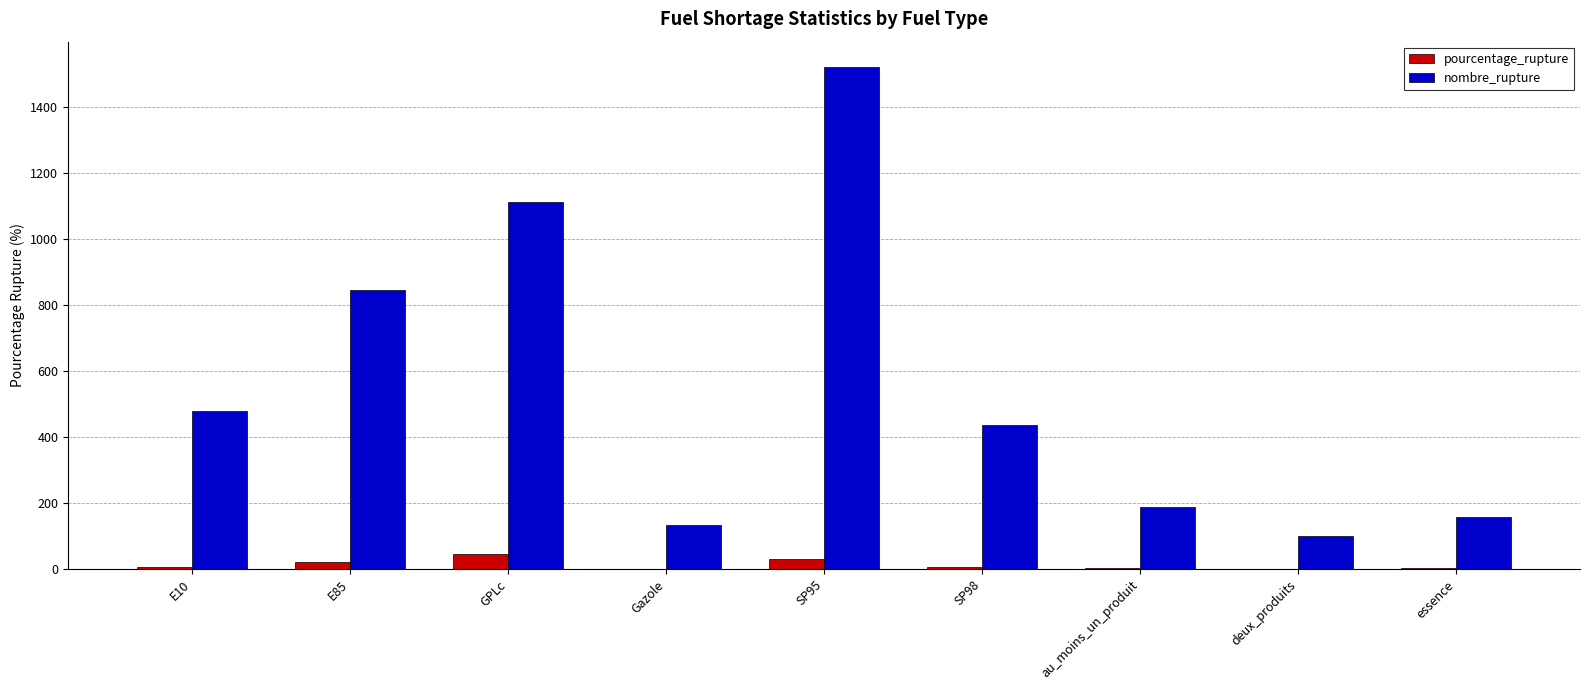

Which category has the highest value across all series?

SP95